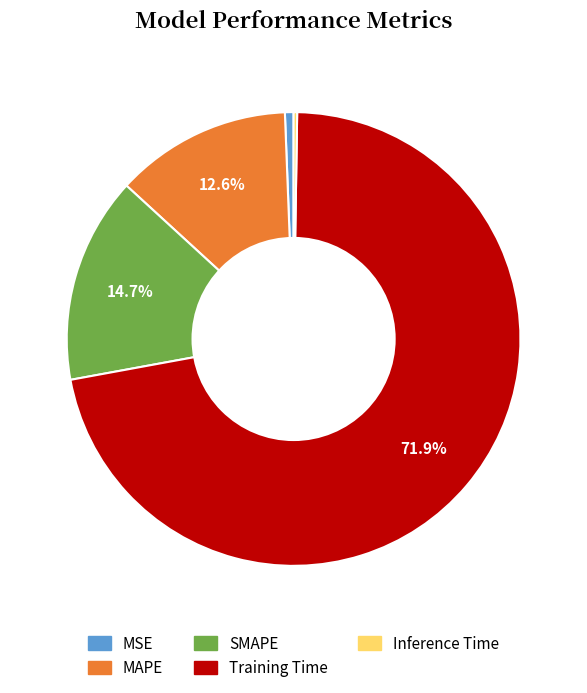

To the nearest percent, what is the difference between the largest and smallest slice percentages?

72%